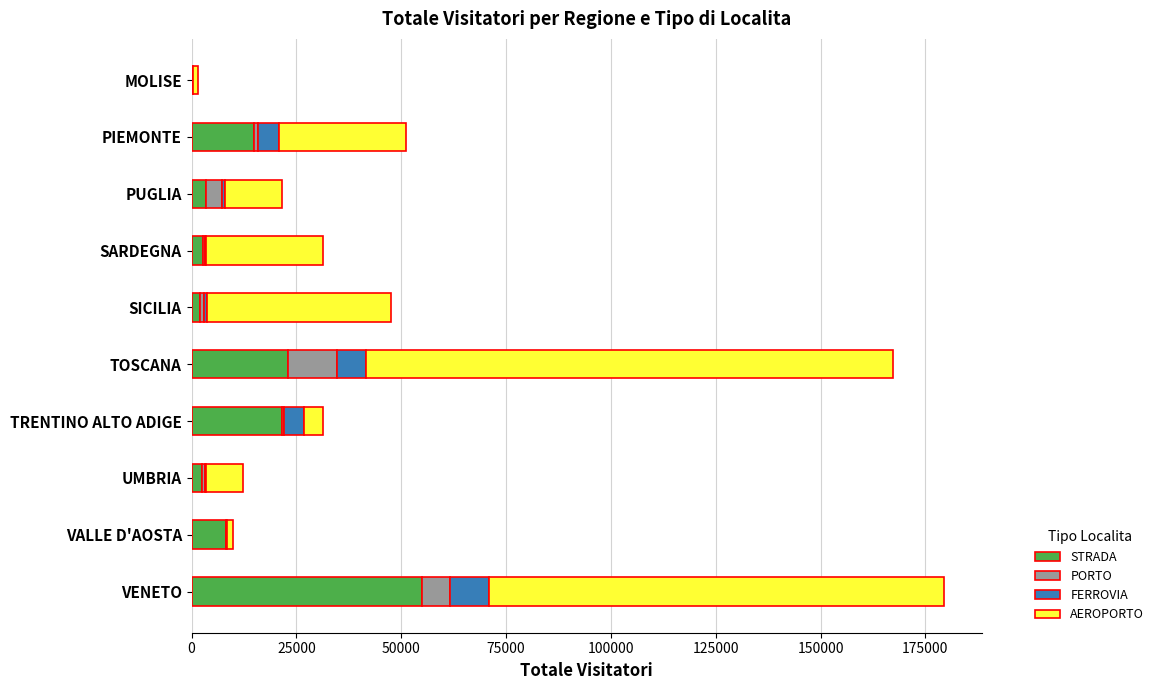

Is it true that STRADA equals 29118 at TRENTINO ALTO ADIGE?

False